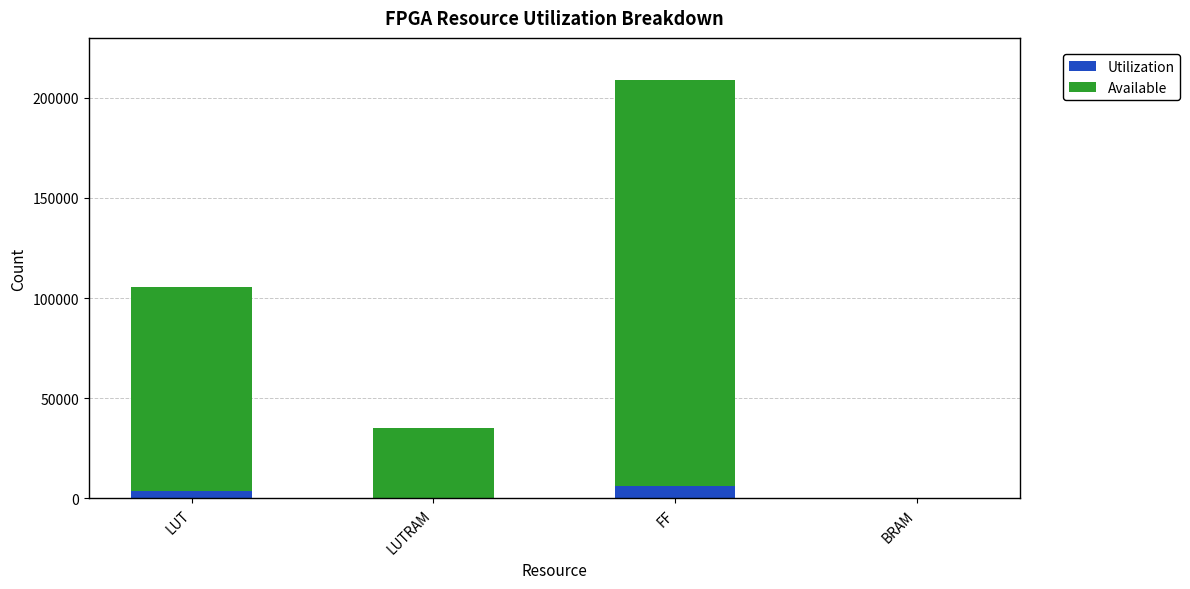

At which category is the sum across all series the highest?

FF